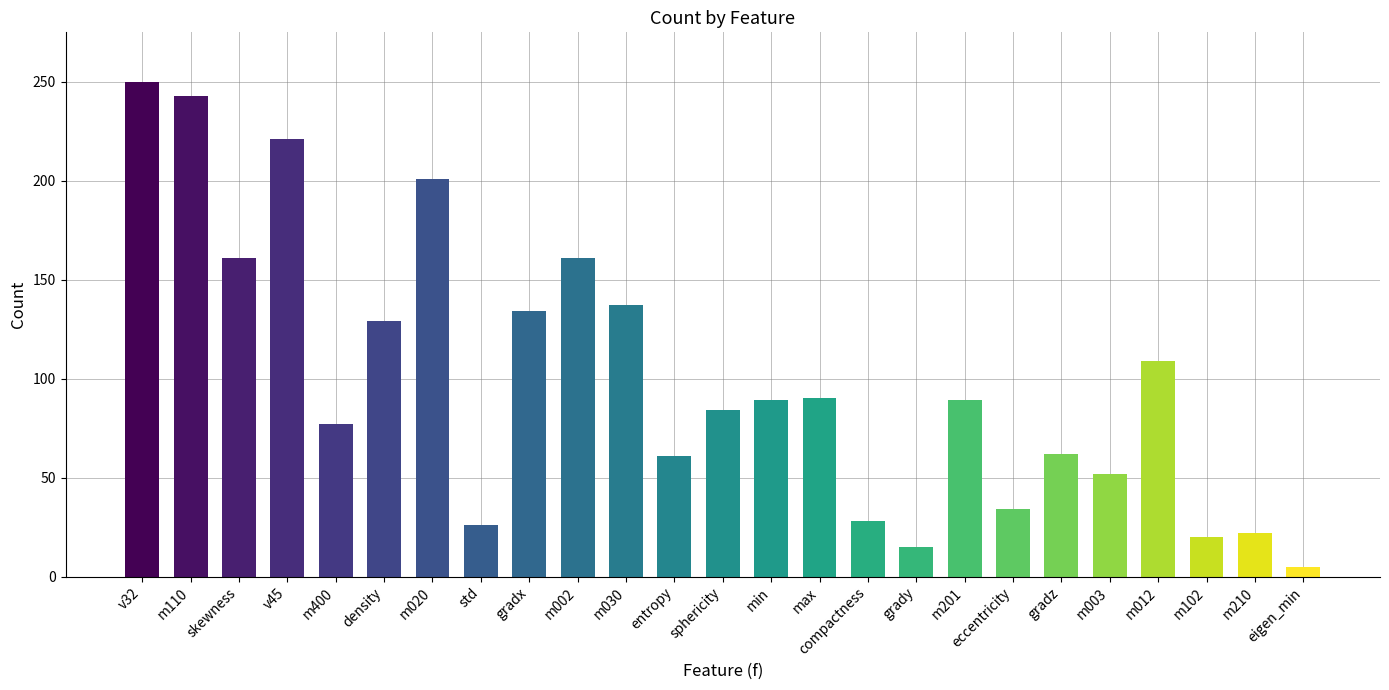

Are the bars grouped side by side (vs. stacked)?

No